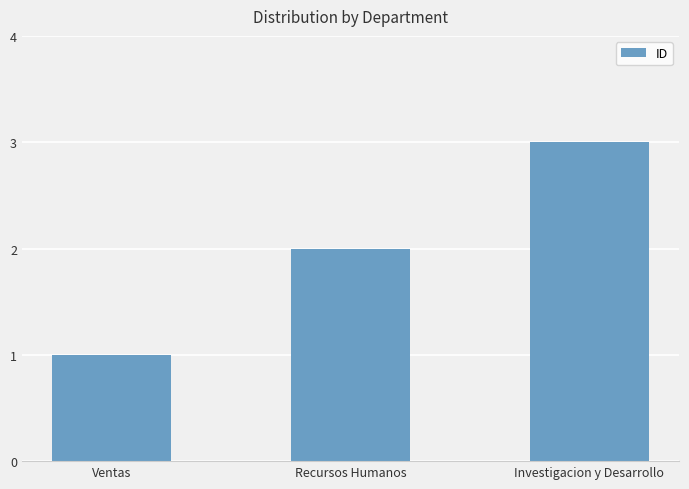

Which category has the lowest value across all series?

Ventas